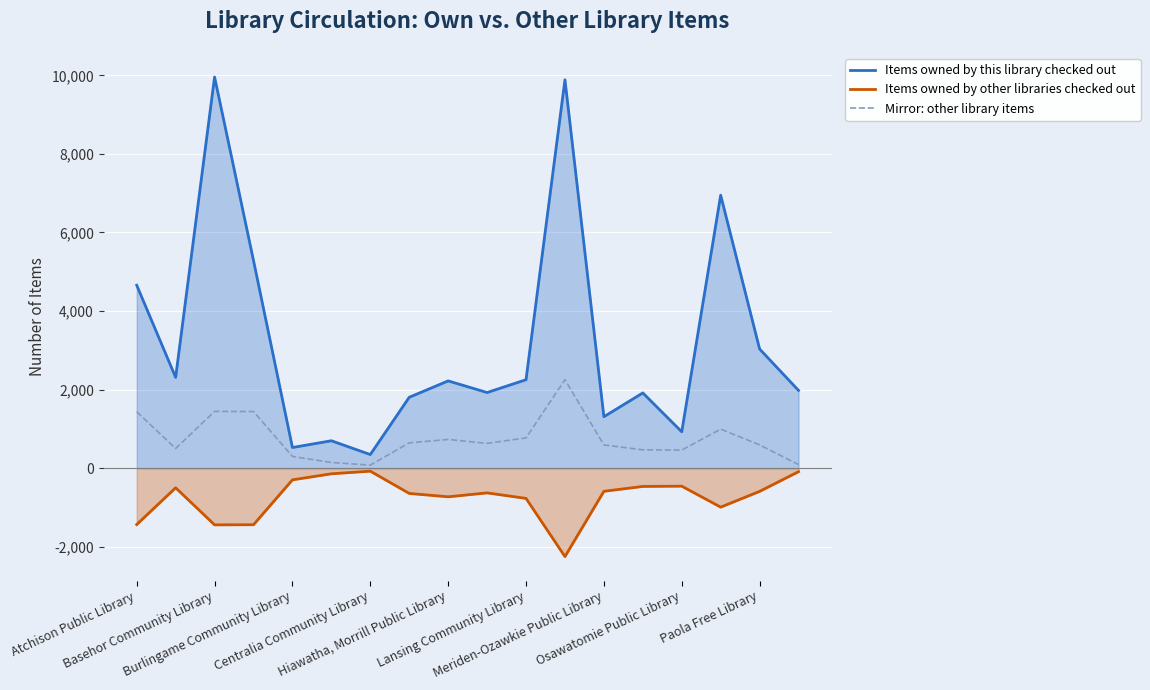

What is the smallest value displayed?

-2252